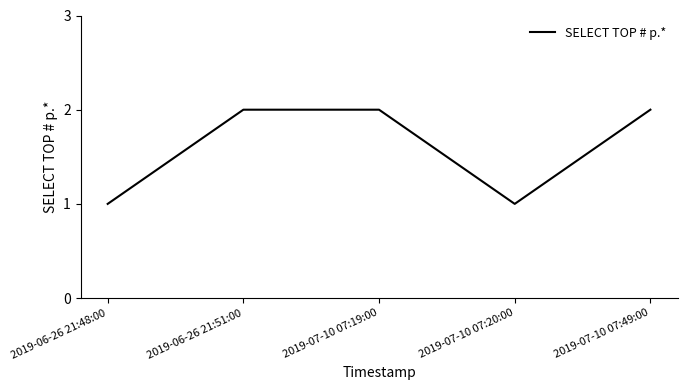

What is the minimum value shown in the chart?

1